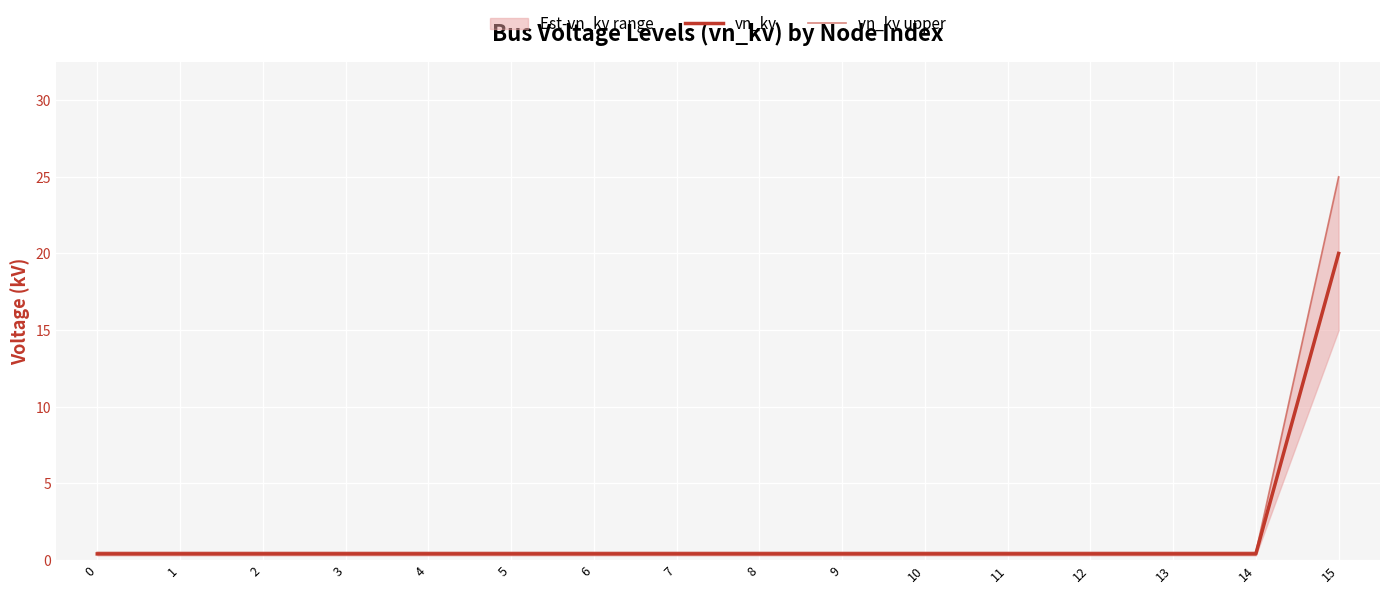

What is the value of the vn_kv upper point at the 15th from the left?

0.5